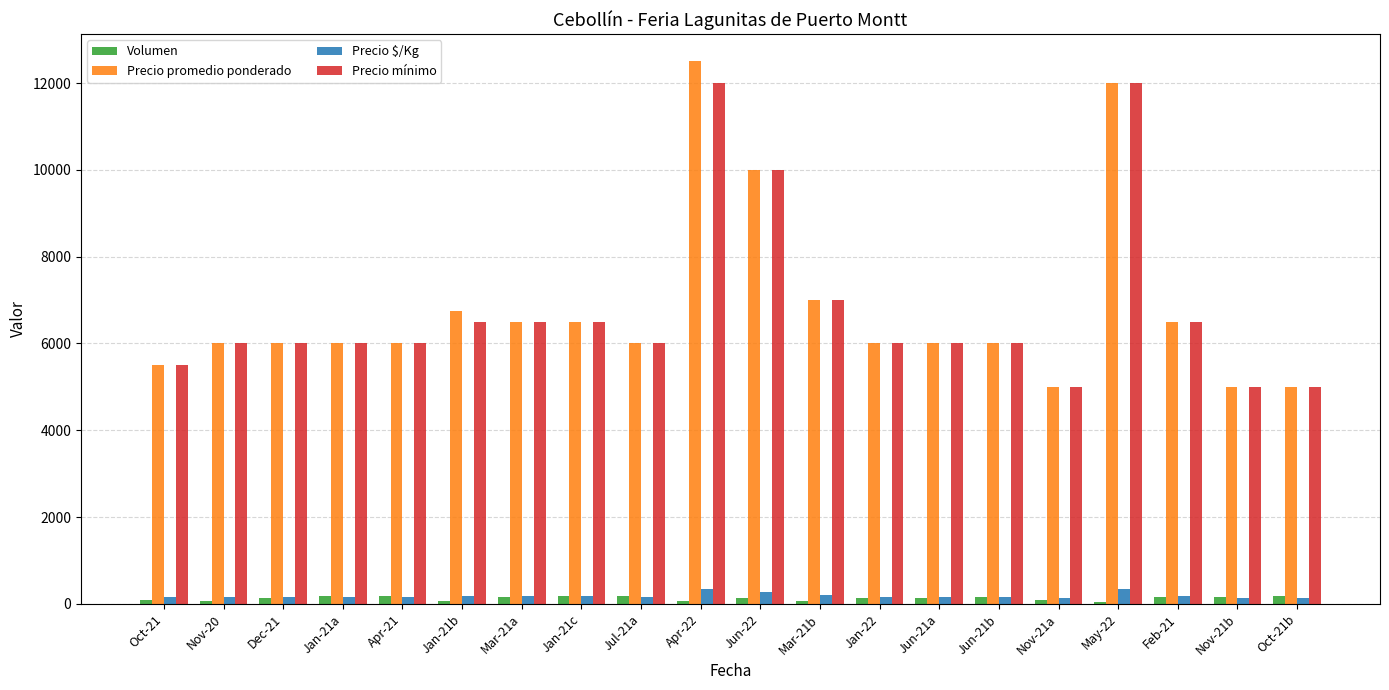

What is the sum of all Volumen values?

2535